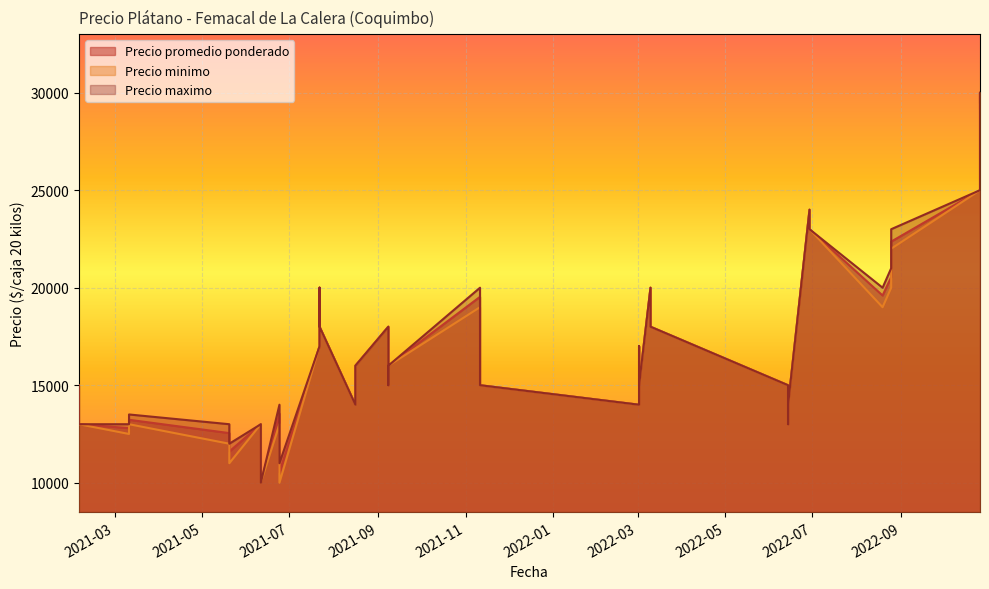

What is the value of the Precio promedio ponderado point at the 40th from the left?

19600